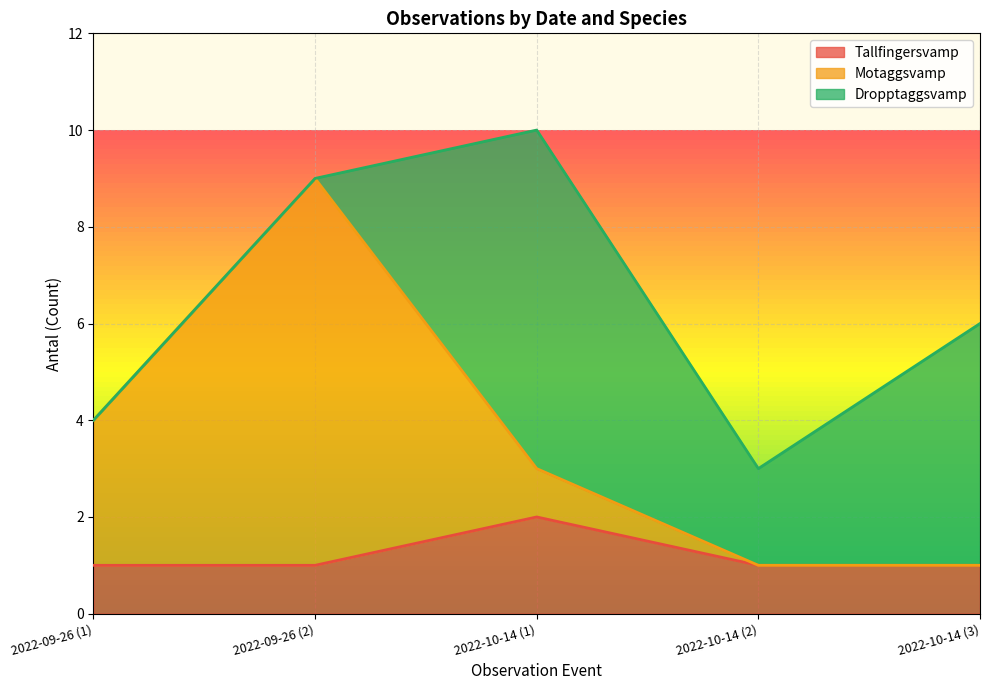

At which label does Motaggsvamp first exceed 3?

2022-09-26 (1)